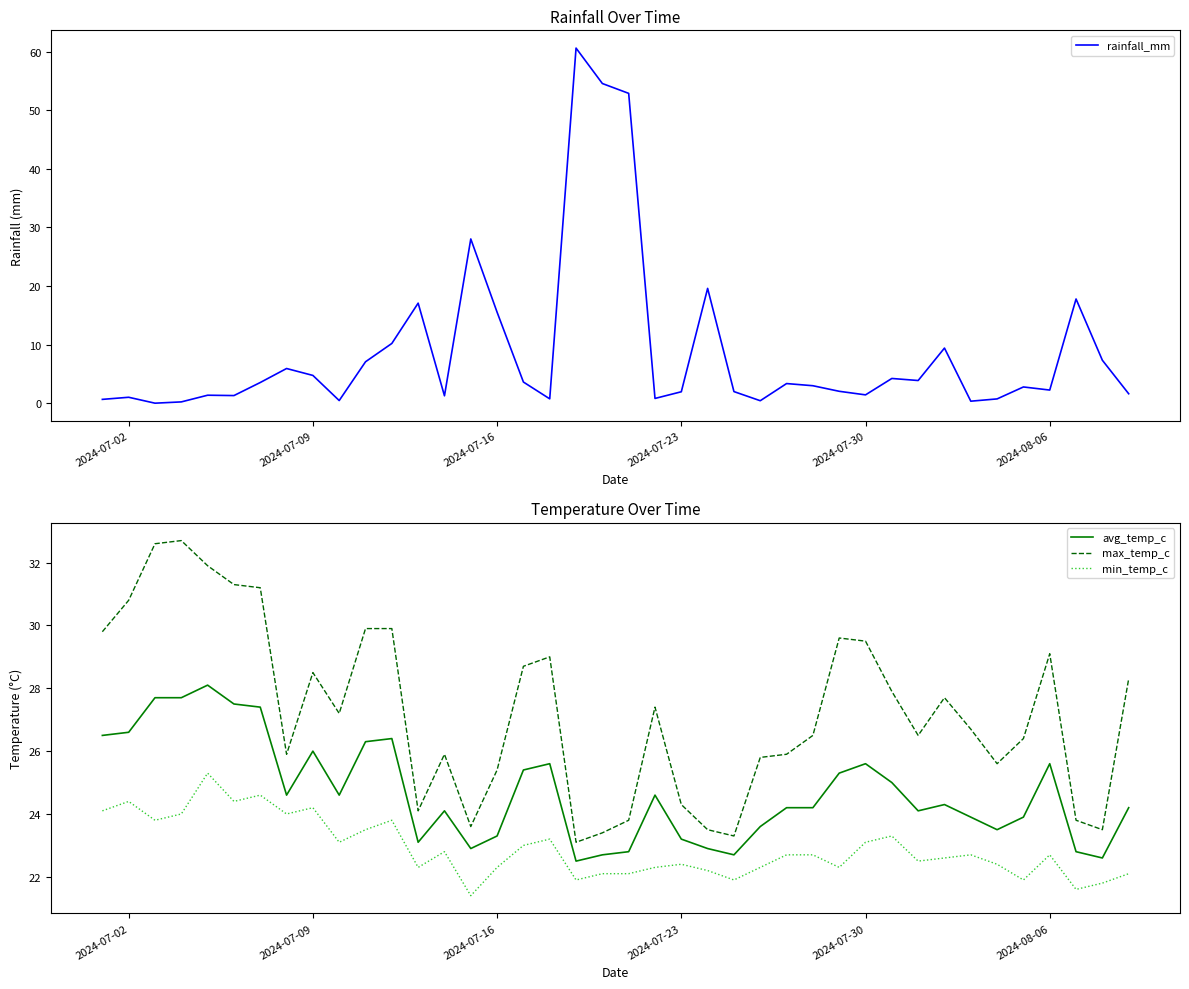

What is the lowest value of the min_temp_c series?

21.4